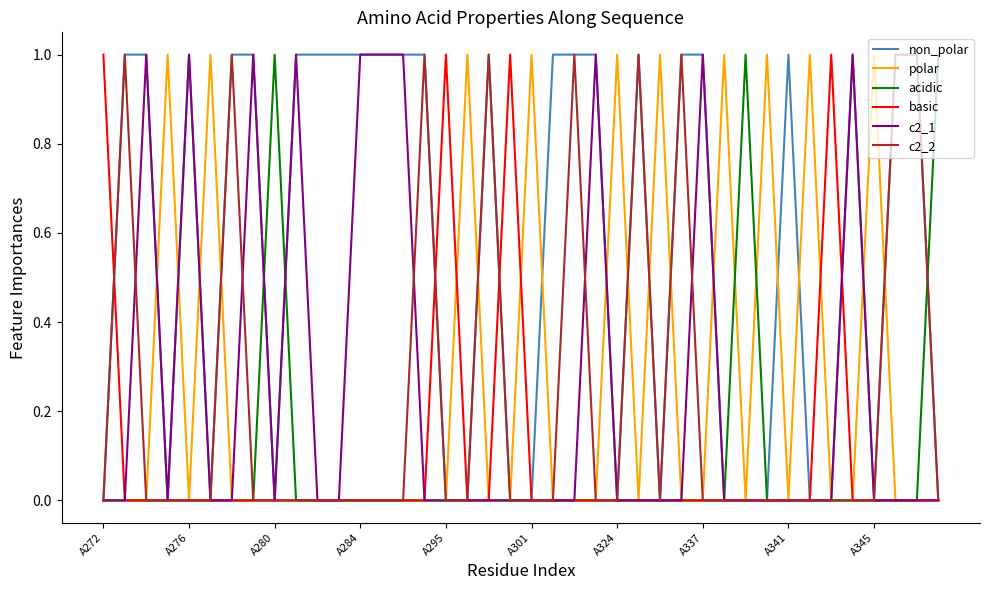

Which series has the largest total across all categories?

non_polar